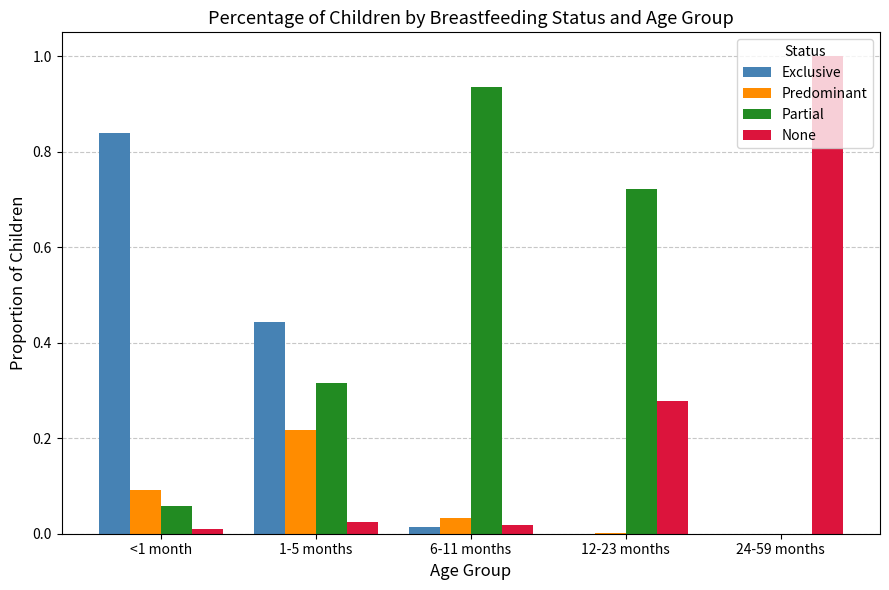

Is the value of None at 12-23 months greater than the value of Partial at 12-23 months?

No